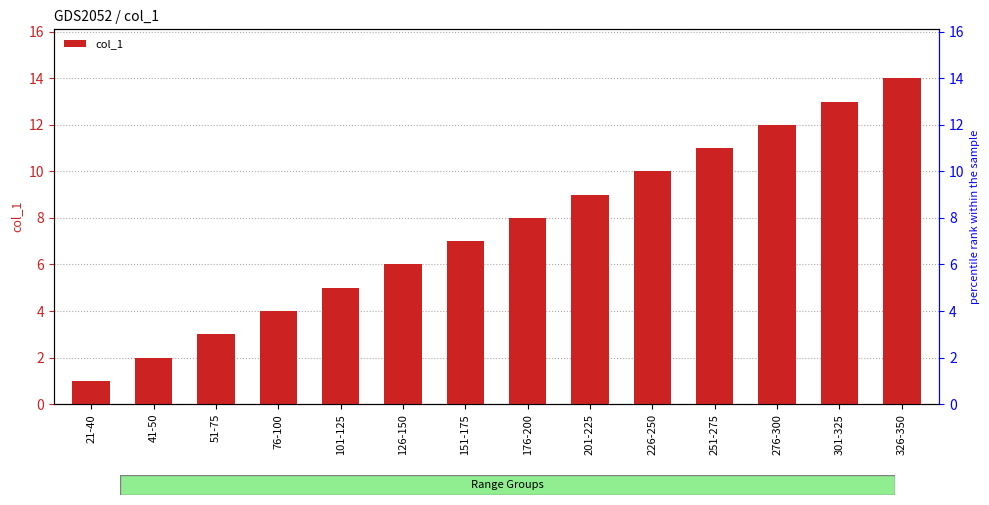

What is the ratio of the value at 76-100 to the value at 51-75?

1.3